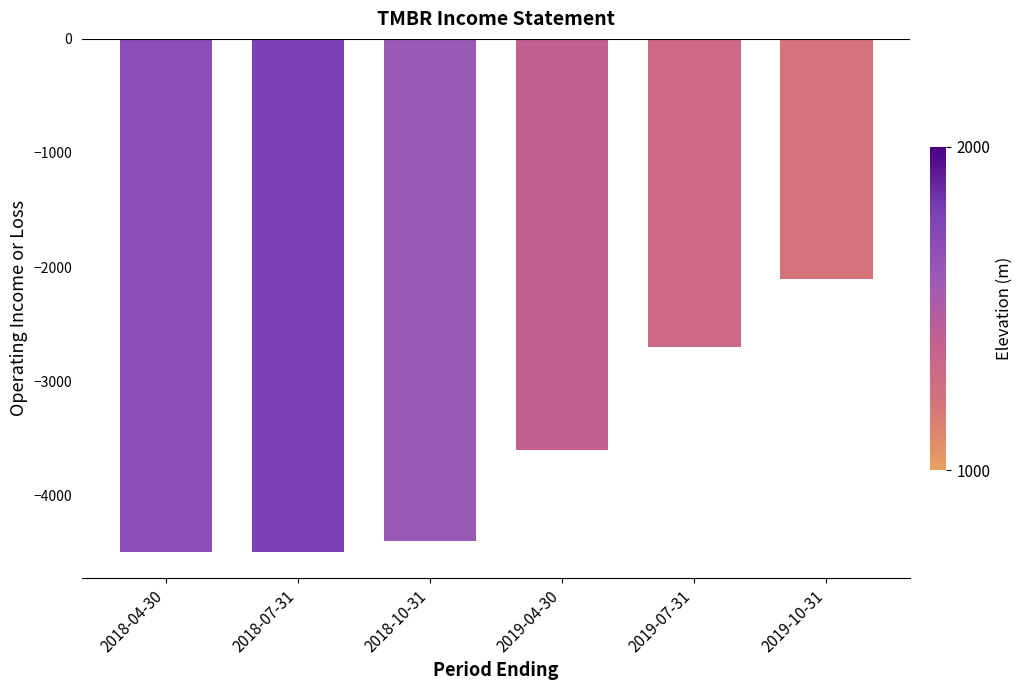

How many distinct data groups are displayed?

1